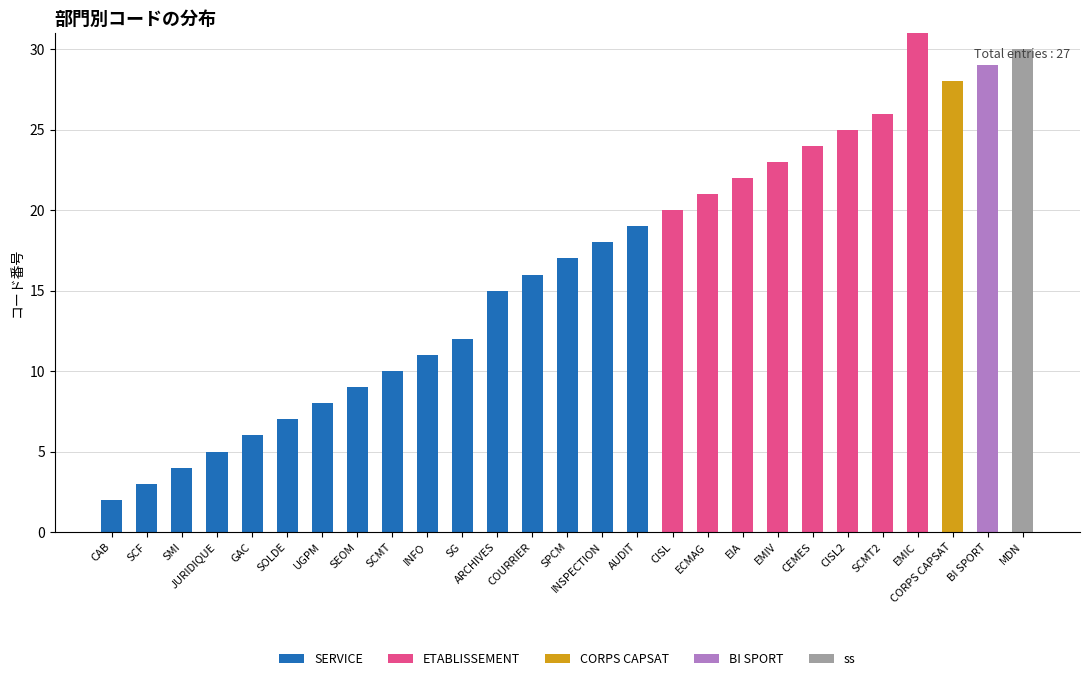

What is the maximum value for SERVICE?

19